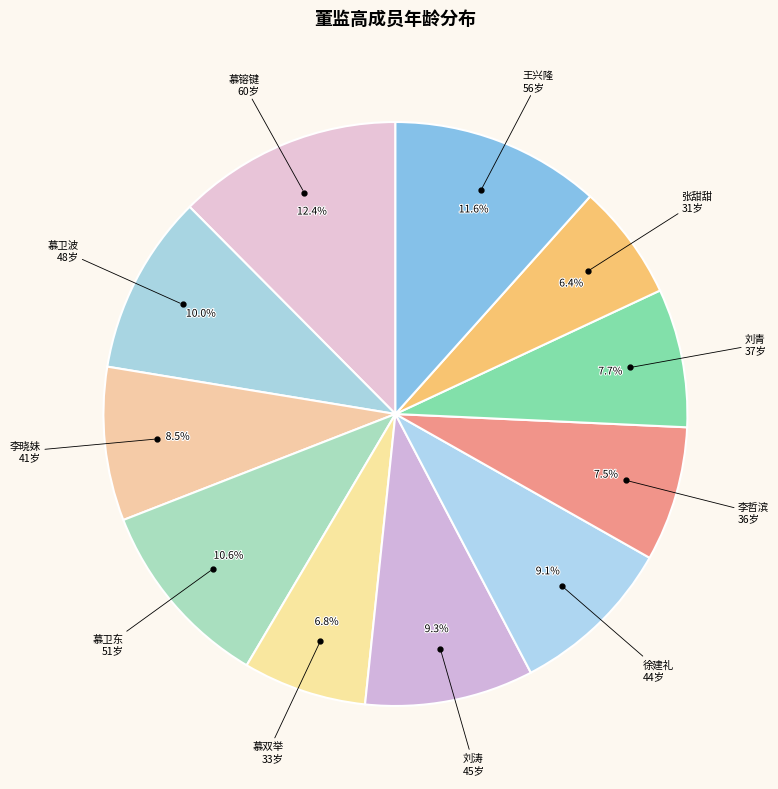

How many segments does this pie chart have?

11